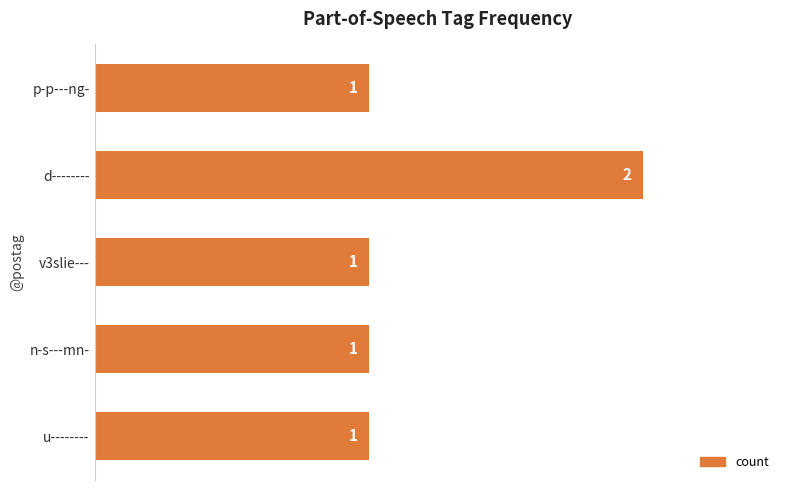

Are the bars grouped side by side (vs. stacked)?

No